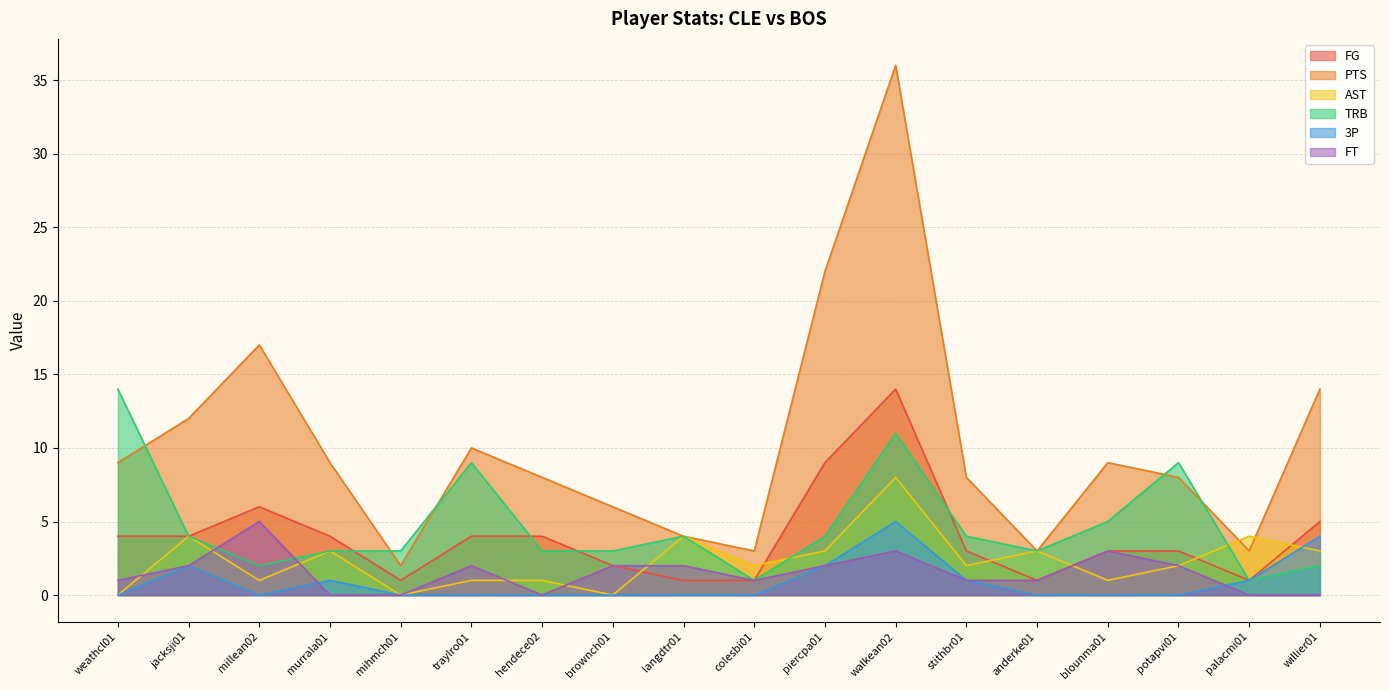

Which series has the widest spread of values?

PTS